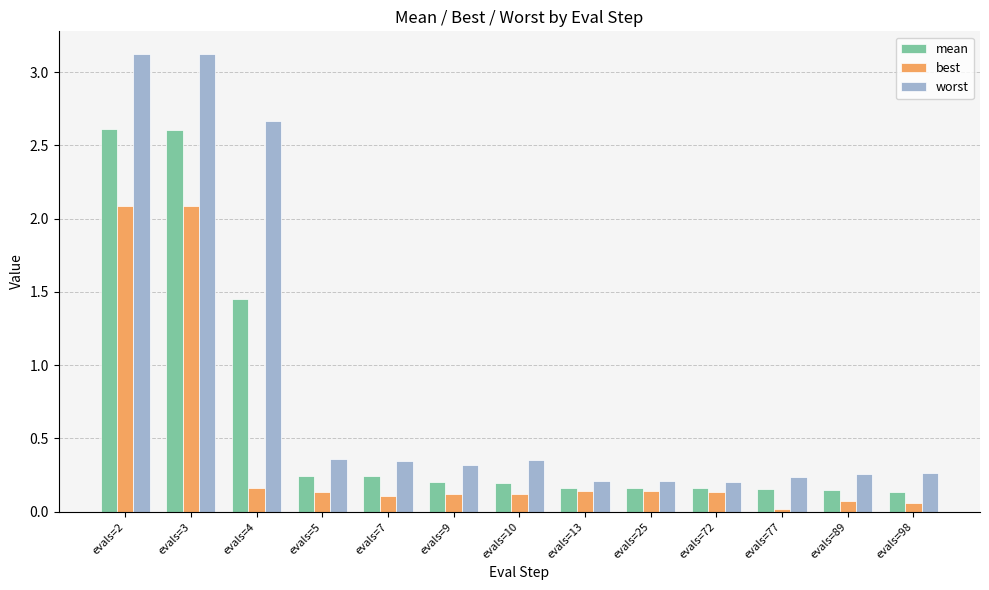

Count the number of data series in this chart.

3